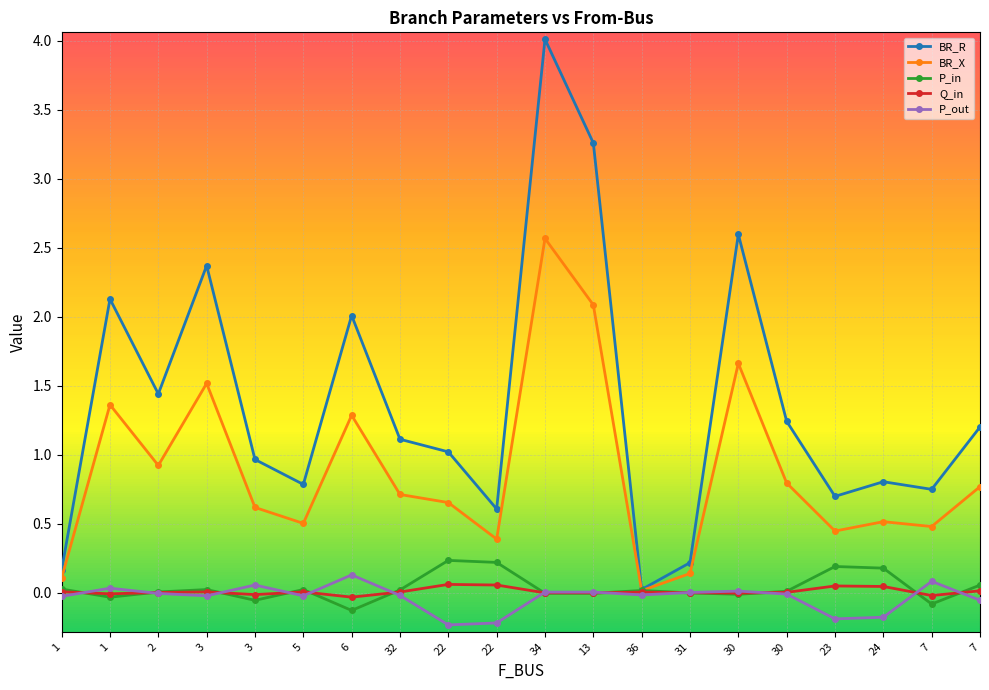

What are all the series names shown in the legend?

BR_R, BR_X, P_in, Q_in, P_out